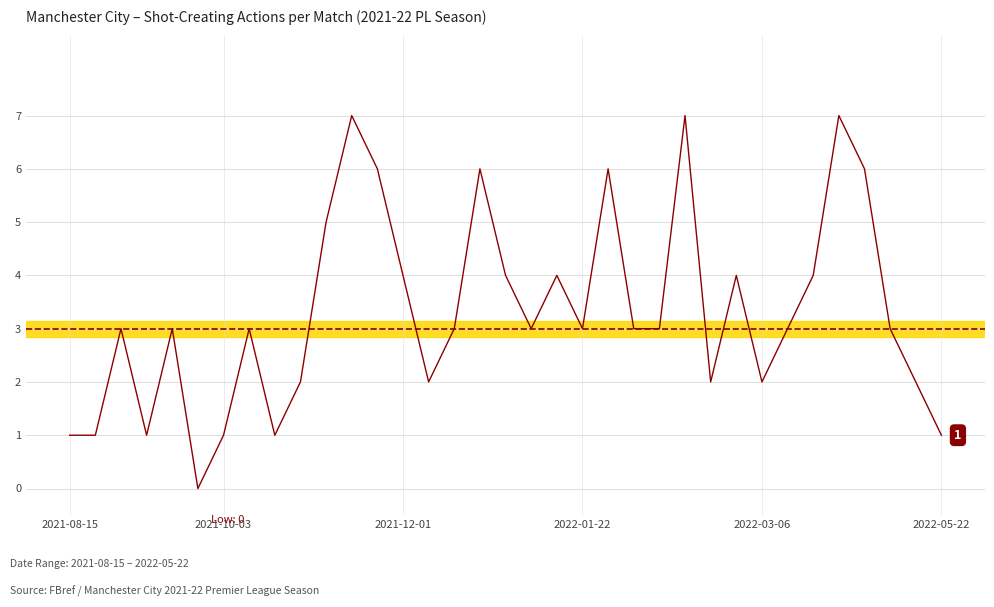

What is the greatest value displayed?

7